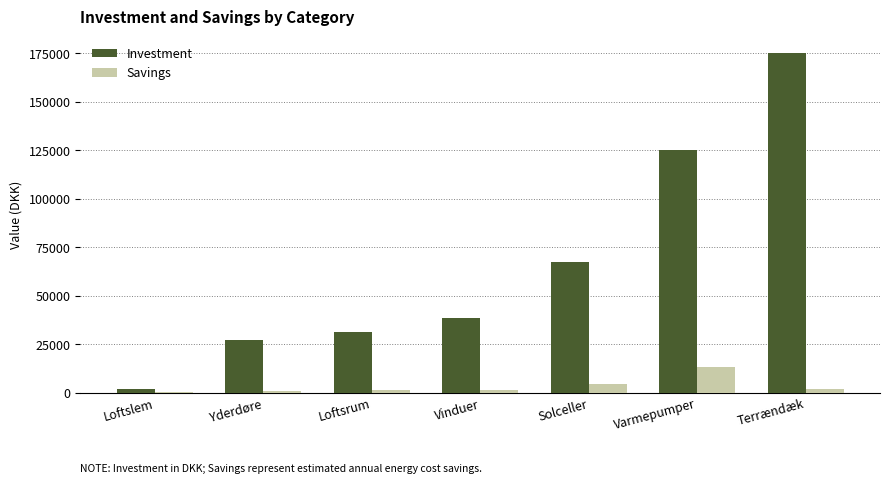

What is the highest value of the Savings series?

13300